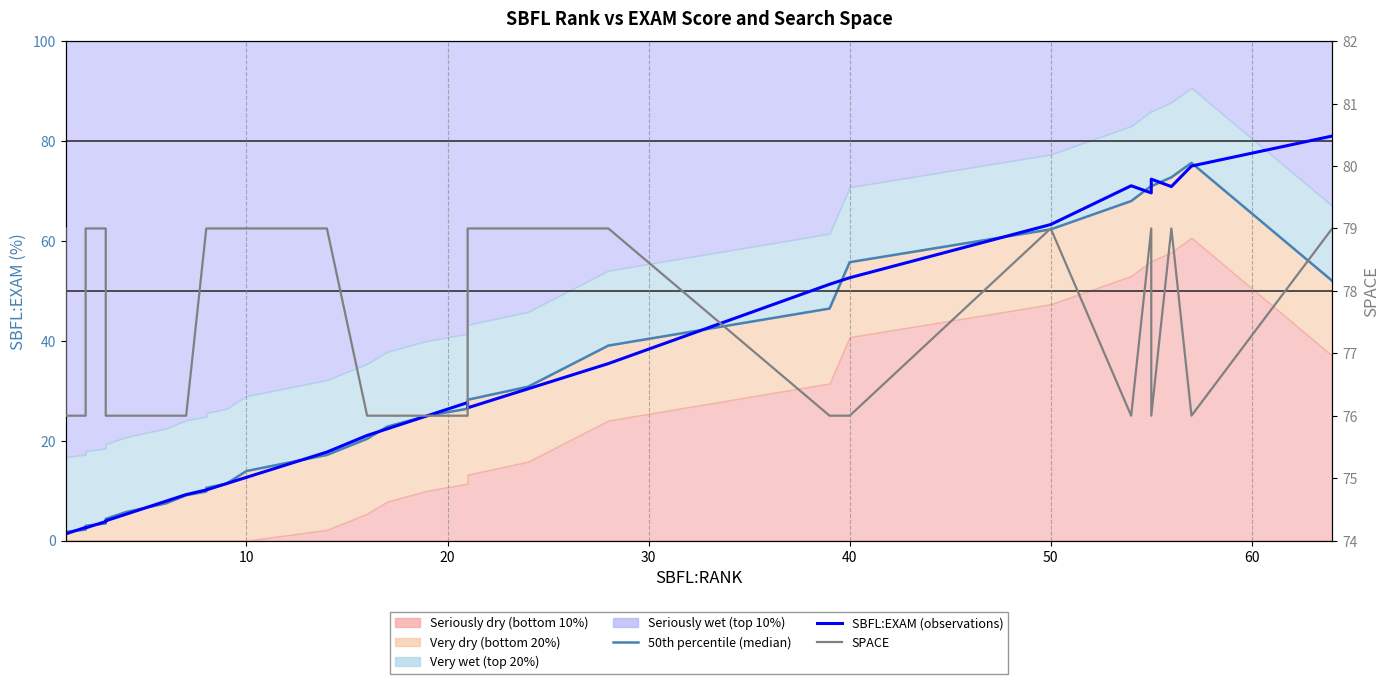

How many intersections are there between SBFL:EXAM (observations) and 50th percentile (median)?

16